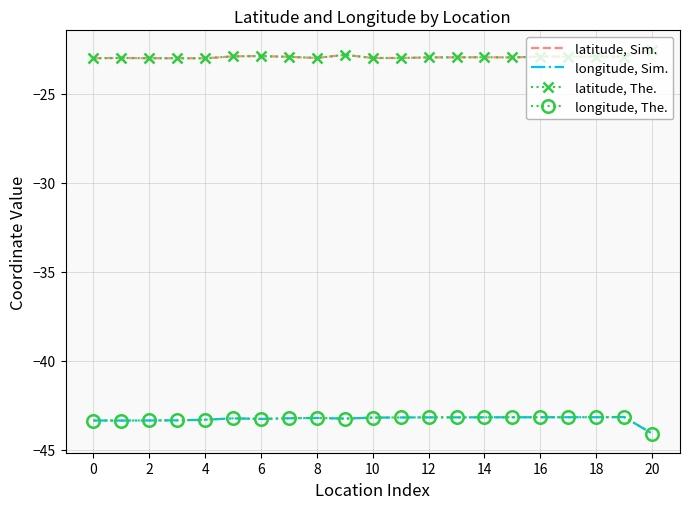

Reading left to right, transcribe all the data shown in this chart.

latitude, Sim.: -23.0	-23.0	-23.0	-23.0	-23.0	-22.9	-22.9	-22.9	-23.0	-22.8	-23.0	-23.0	-23.0	-22.9	-22.9	-23.0	-22.9	-22.9	-22.9	-22.9	-22.5
longitude, Sim.: -43.4	-43.4	-43.4	-43.4	-43.3	-43.2	-43.3	-43.2	-43.2	-43.3	-43.2	-43.2	-43.2	-43.2	-43.2	-43.2	-43.2	-43.2	-43.2	-43.2	-44.1
latitude, The.: -23.0	-23.0	-23.0	-23.0	-23.0	-22.9	-22.9	-22.9	-23.0	-22.8	-23.0	-23.0	-23.0	-22.9	-22.9	-23.0	-22.9	-22.9	-22.9	-22.9	-22.5
longitude, The.: -43.4	-43.4	-43.4	-43.4	-43.3	-43.2	-43.3	-43.2	-43.2	-43.3	-43.2	-43.2	-43.2	-43.2	-43.2	-43.2	-43.2	-43.2	-43.2	-43.2	-44.1